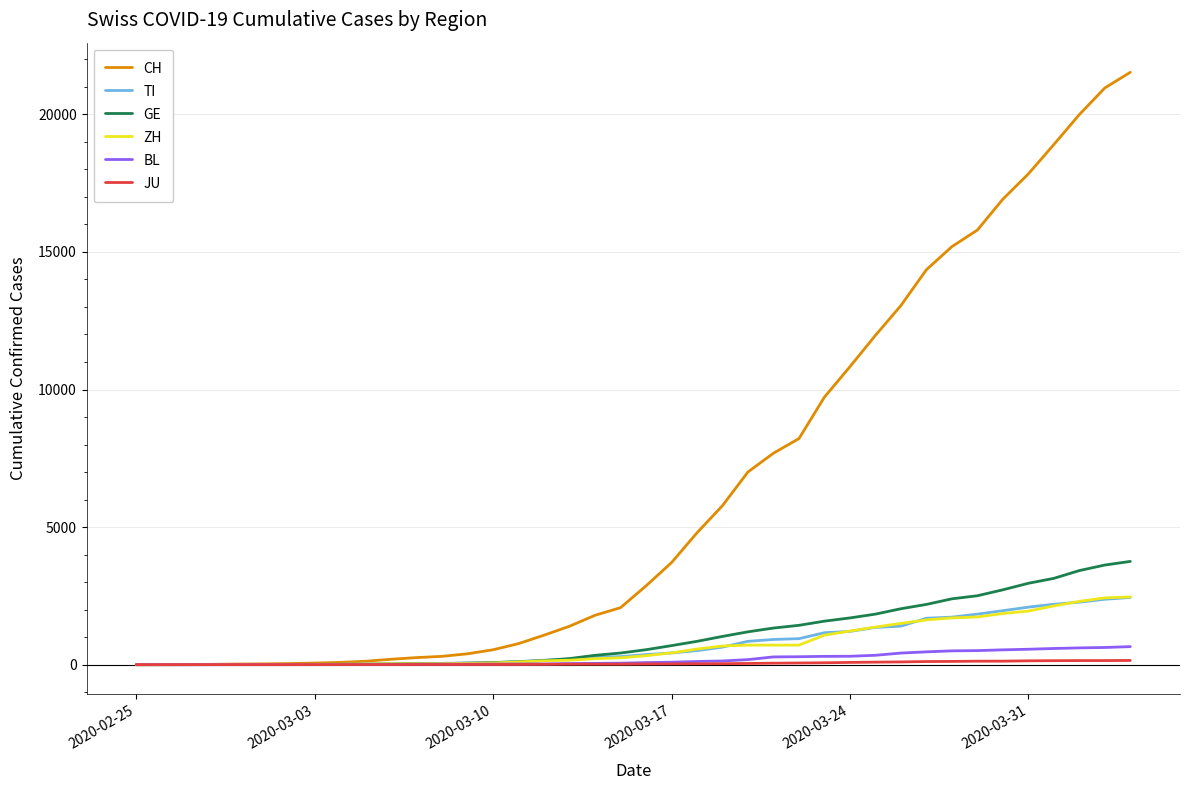

Which series has the widest spread of values?

CH